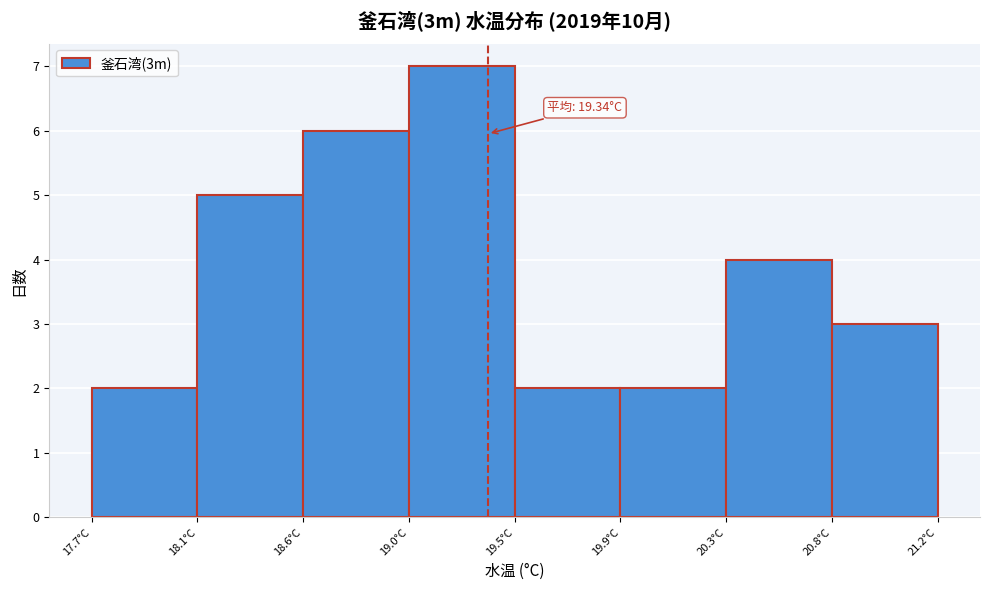

Reading left to right, transcribe all the data shown in this chart.

17.7°C=2	18.1°C=5	18.6°C=6	19.0°C=7	19.5°C=2	19.9°C=2	20.3°C=4	20.8°C=3